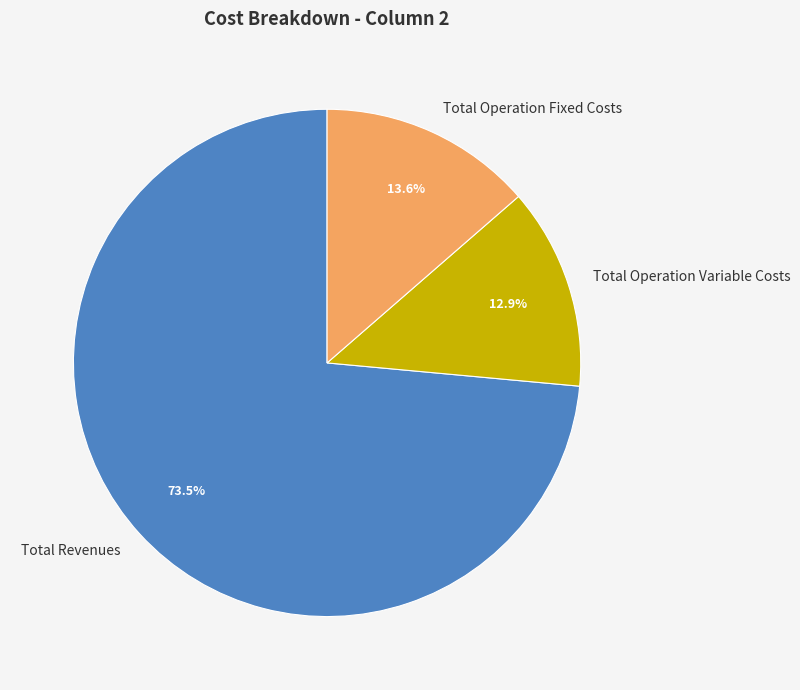

Which slice is the smallest?

Total Operation Variable Costs